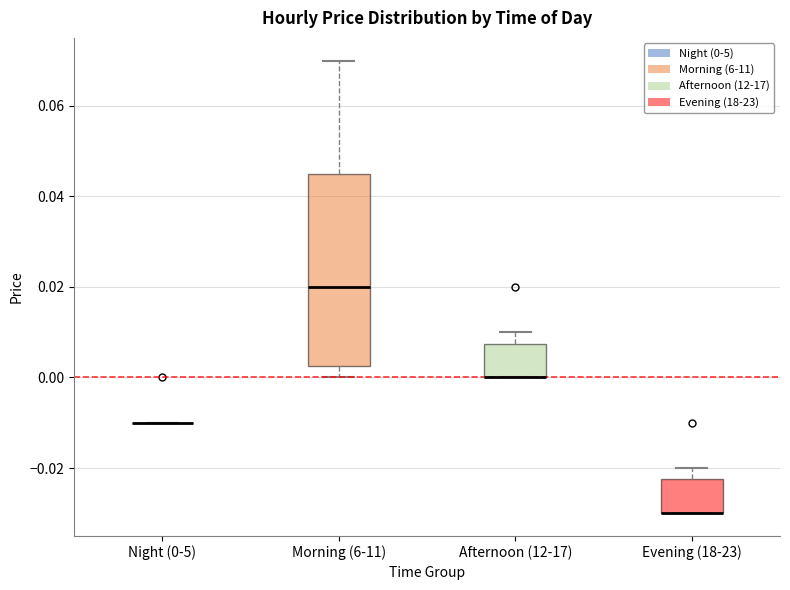

Reading left to right, transcribe this box plot: for each box, give where its median line is, the range the box spans, and where its two whiskers end, as read against the y-axis. The values are not printed on the chart, so give them approximately, as read against the axis.

Night (0-5): box collapsed to a line at -0.010, whiskers -0.010 to -0.010
Morning (6-11): median 0.020, box 0.002 to 0.046, whiskers 0.000 to 0.070
Afternoon (12-17): median 0.000 (drawn on the box's lower edge), box 0.000 to 0.008, whiskers 0.000 to 0.010
Evening (18-23): median -0.030 (drawn on the box's lower edge), box -0.030 to -0.022, whiskers -0.030 to -0.020